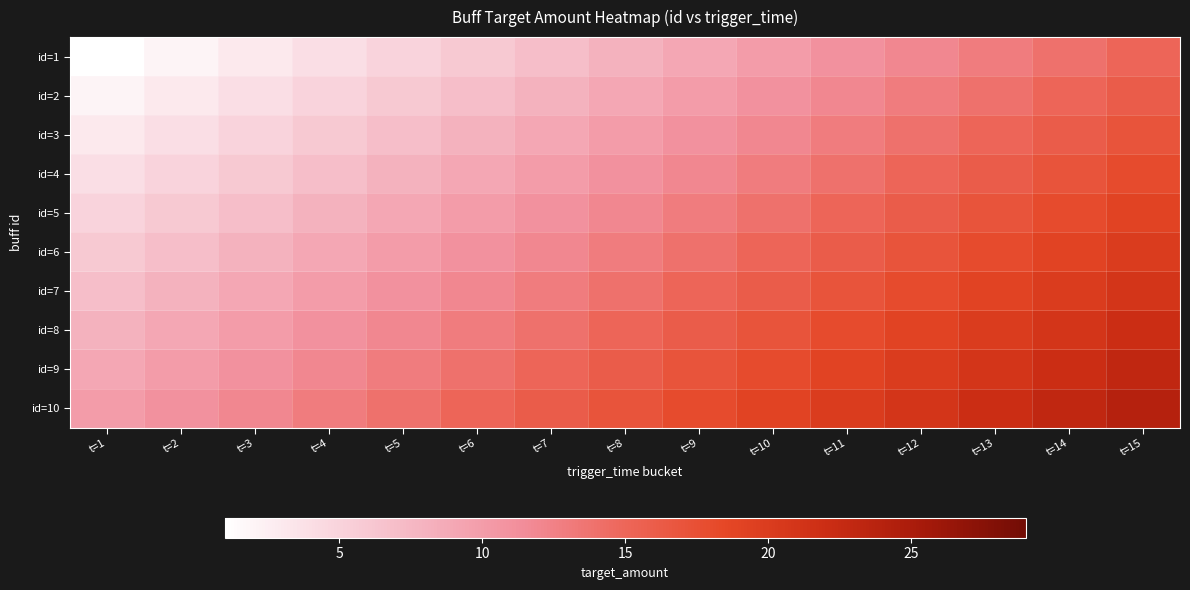

Which has a higher value, t=11 or t=12?

t=12